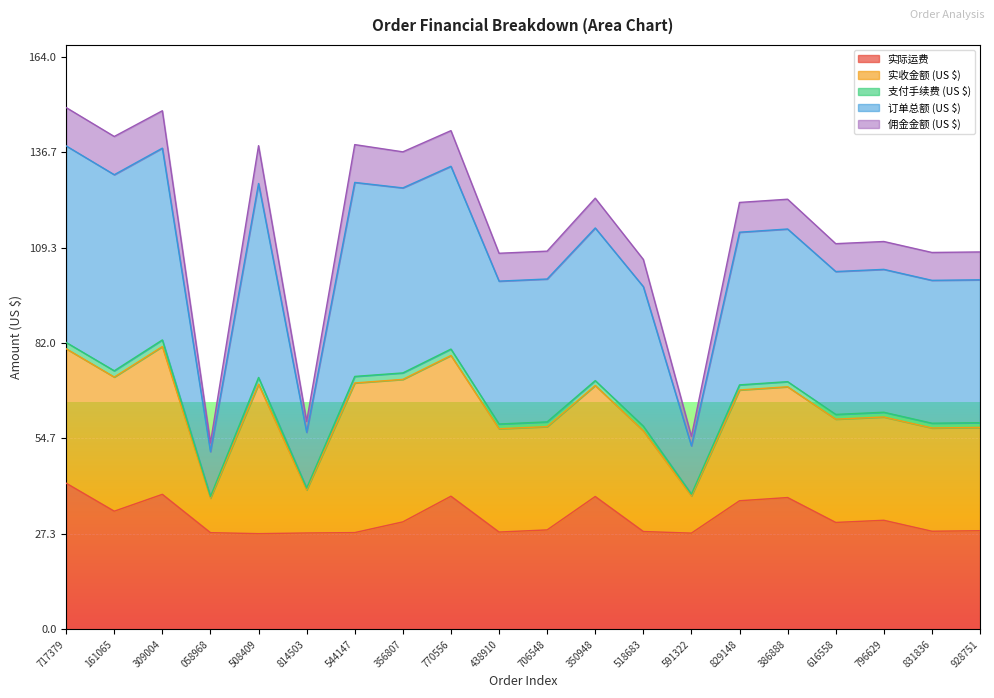

The value of 实际运费 at 33664717379 is 17.2. True or false?

False